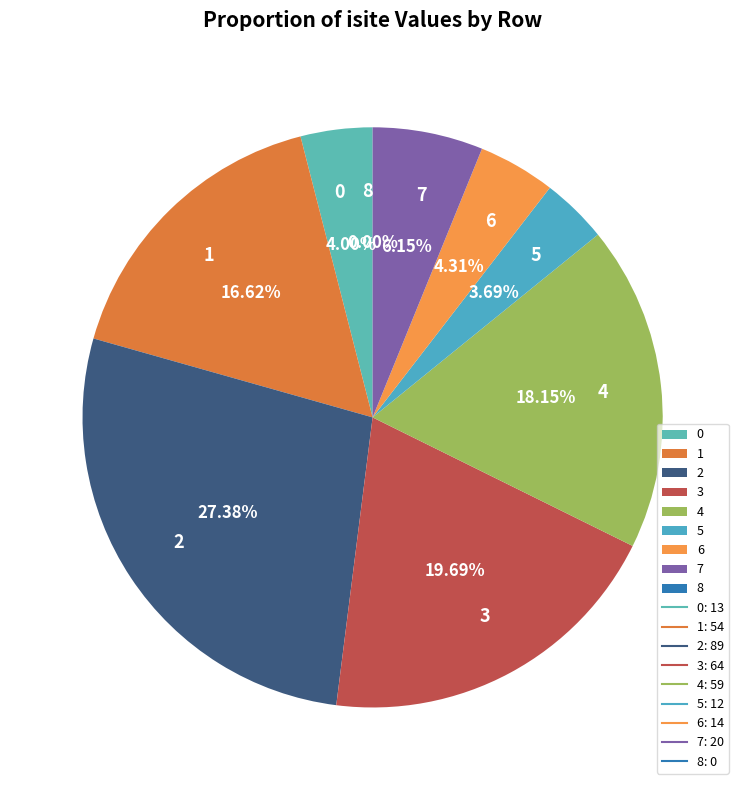

Does any single category account for the majority?

No